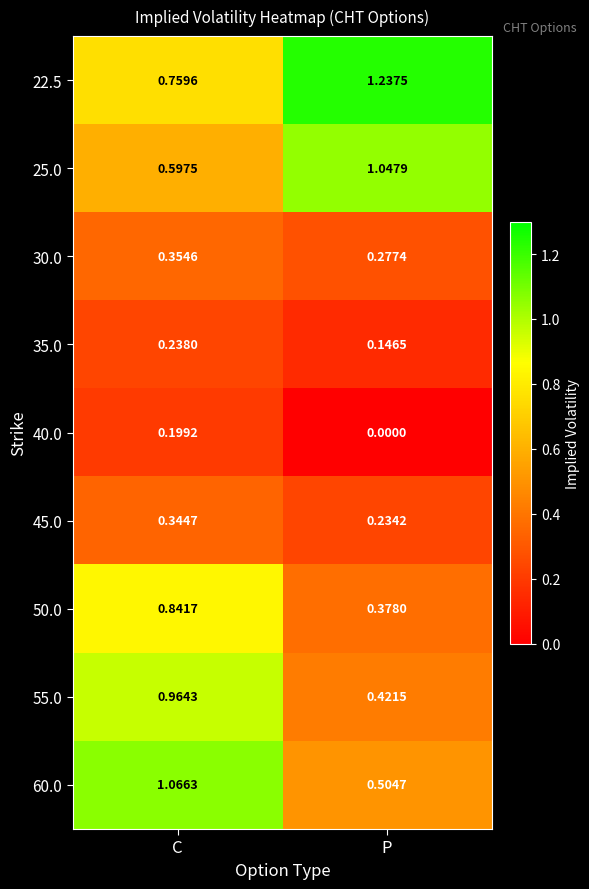

Which series has the largest total across all categories?

22.5